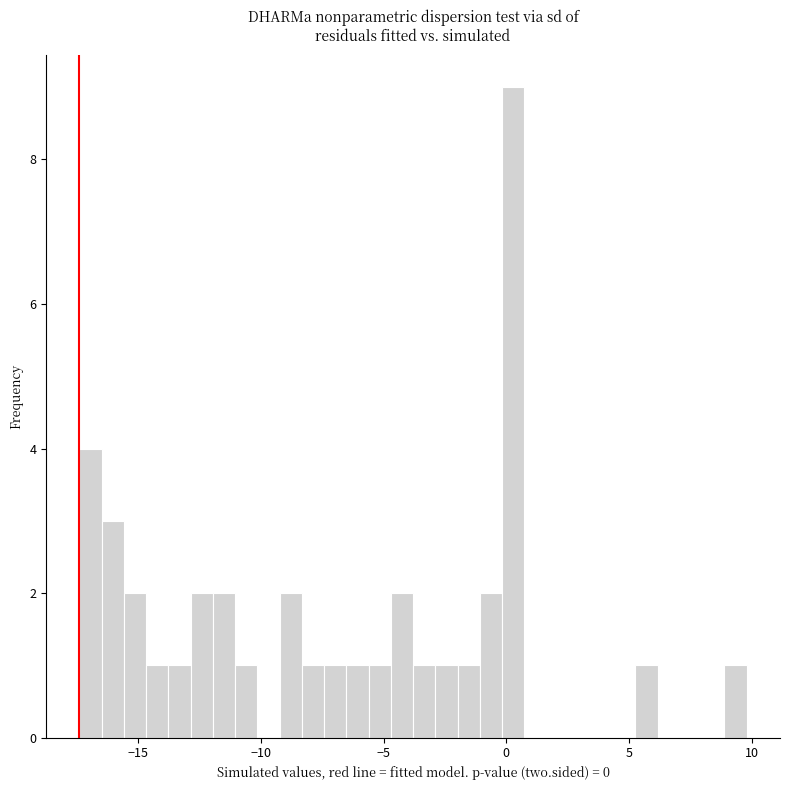

Read against the x-axis, roughly where is the centre of the tallest bar?

0.5